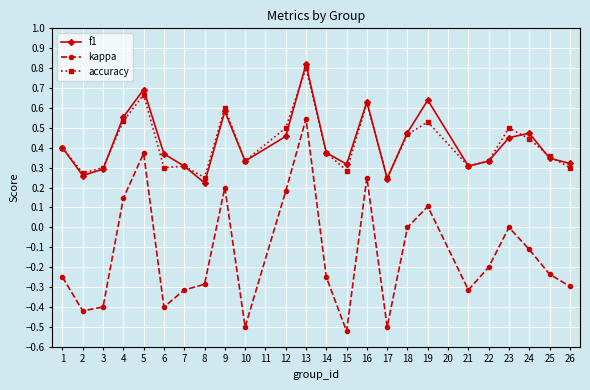

Which category has the highest value in the f1 series?

13